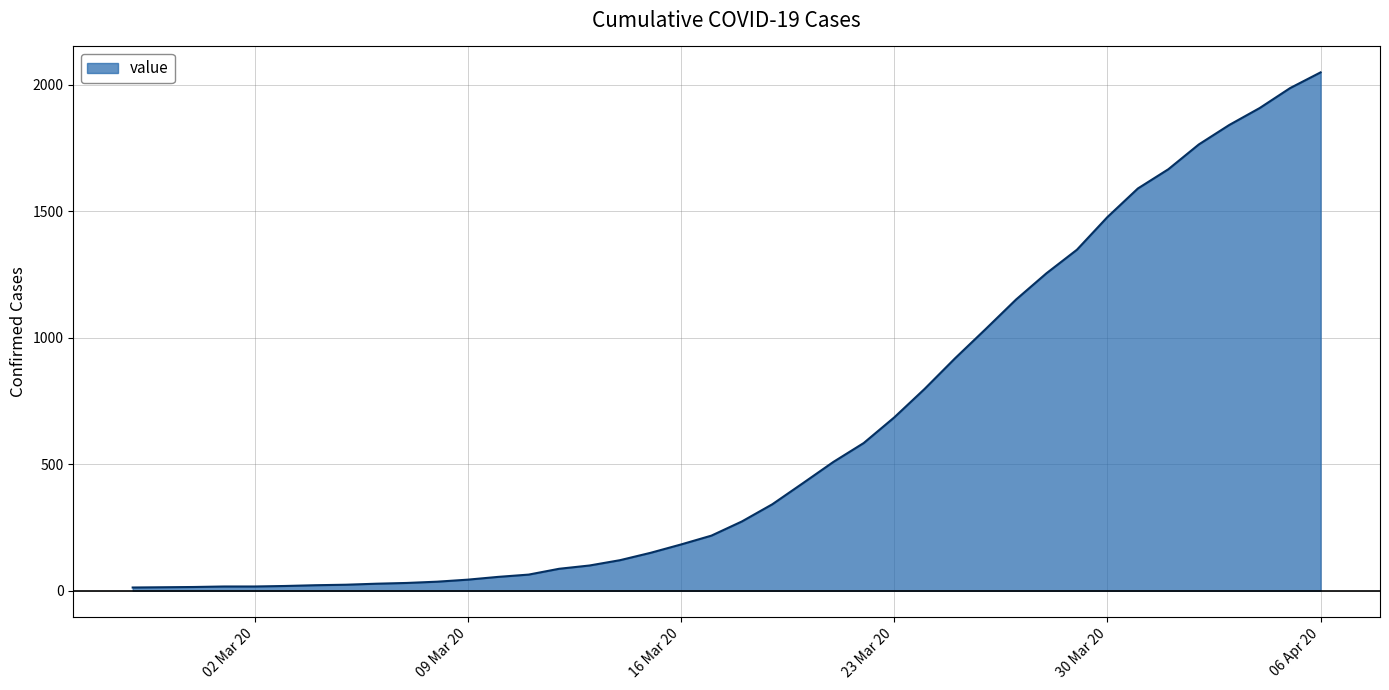

What is the greatest value displayed?

2049